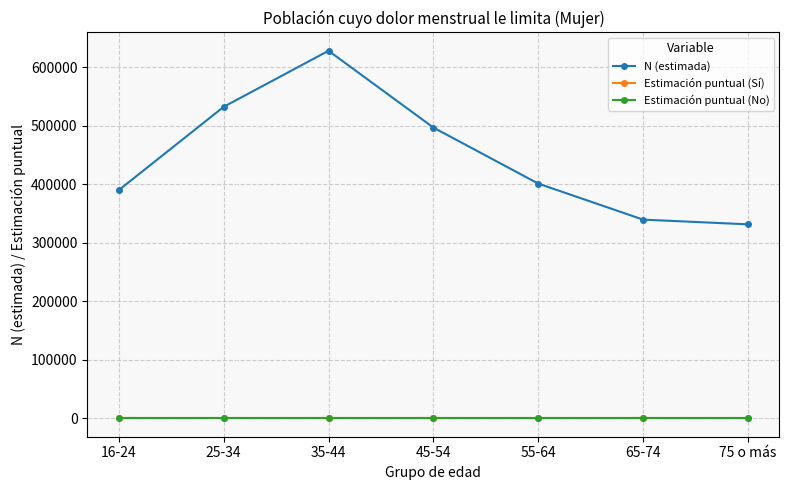

True or false: N (estimada) and Estimación puntual (Sí) cross at least once.

False